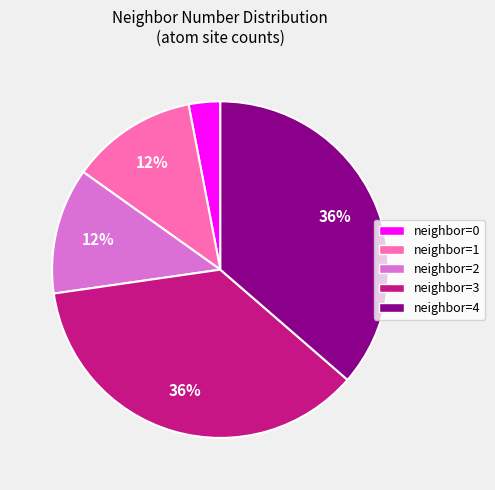

Is there a majority slice in this chart?

No